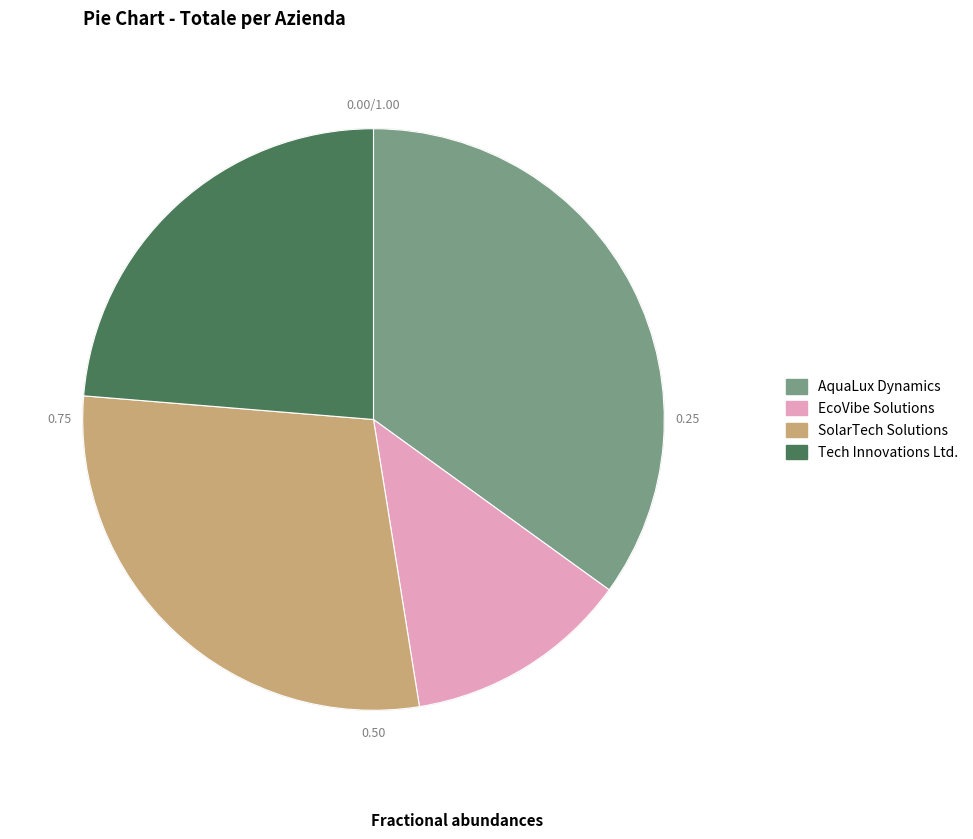

Which has a higher value, AquaLux Dynamics or EcoVibe Solutions?

AquaLux Dynamics